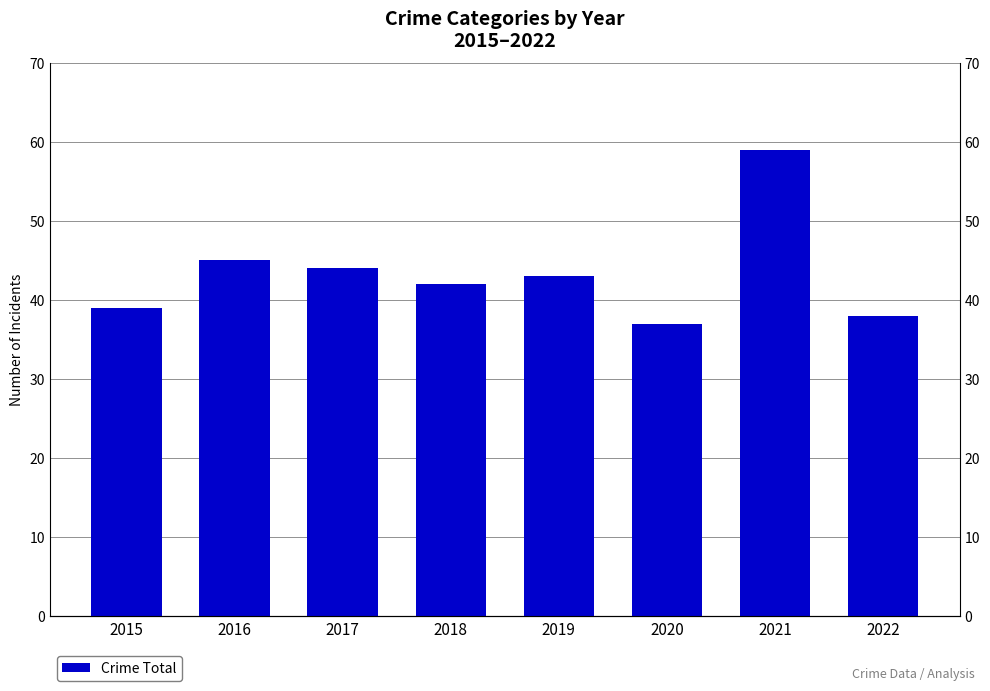

What value does the data have at 2021, to the nearest 10?

60